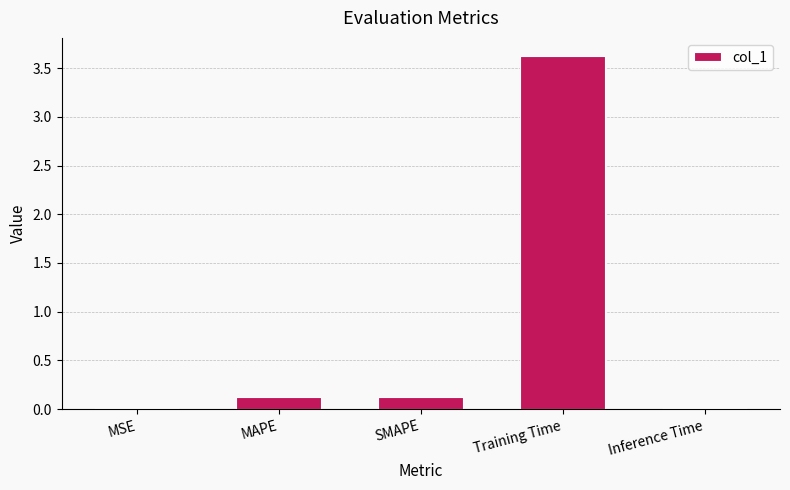

What is the greatest value displayed?

3.6